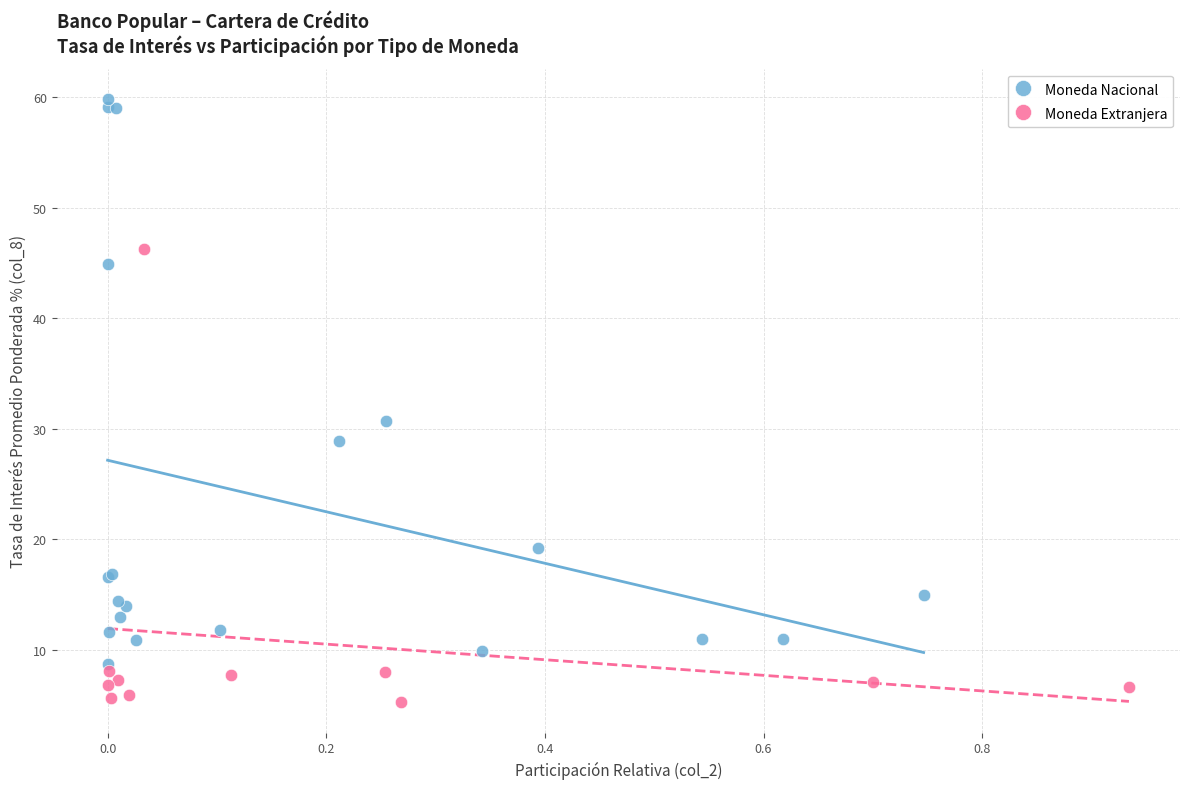

Which series contains the lowest Y value?

Moneda Extranjera